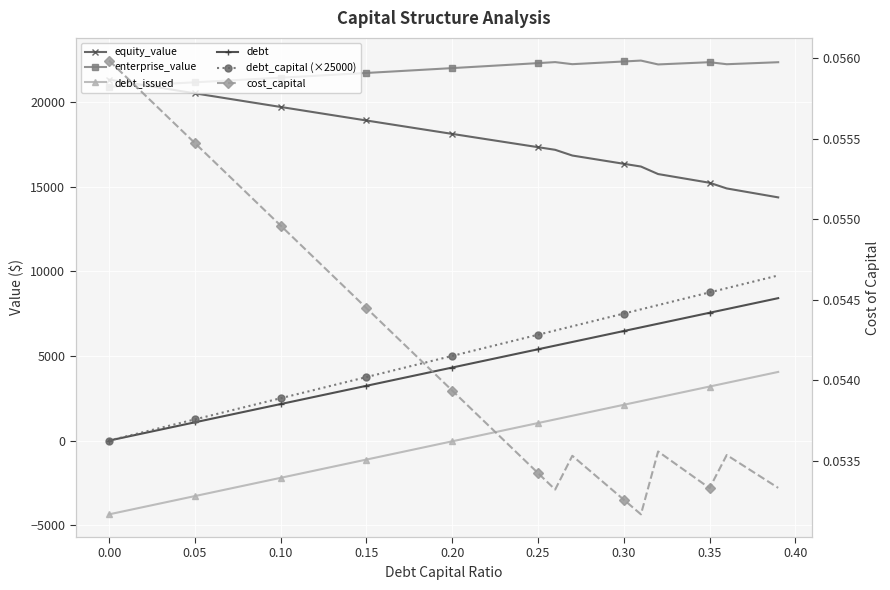

True or false: debt has more than 1 interior local peaks.

False